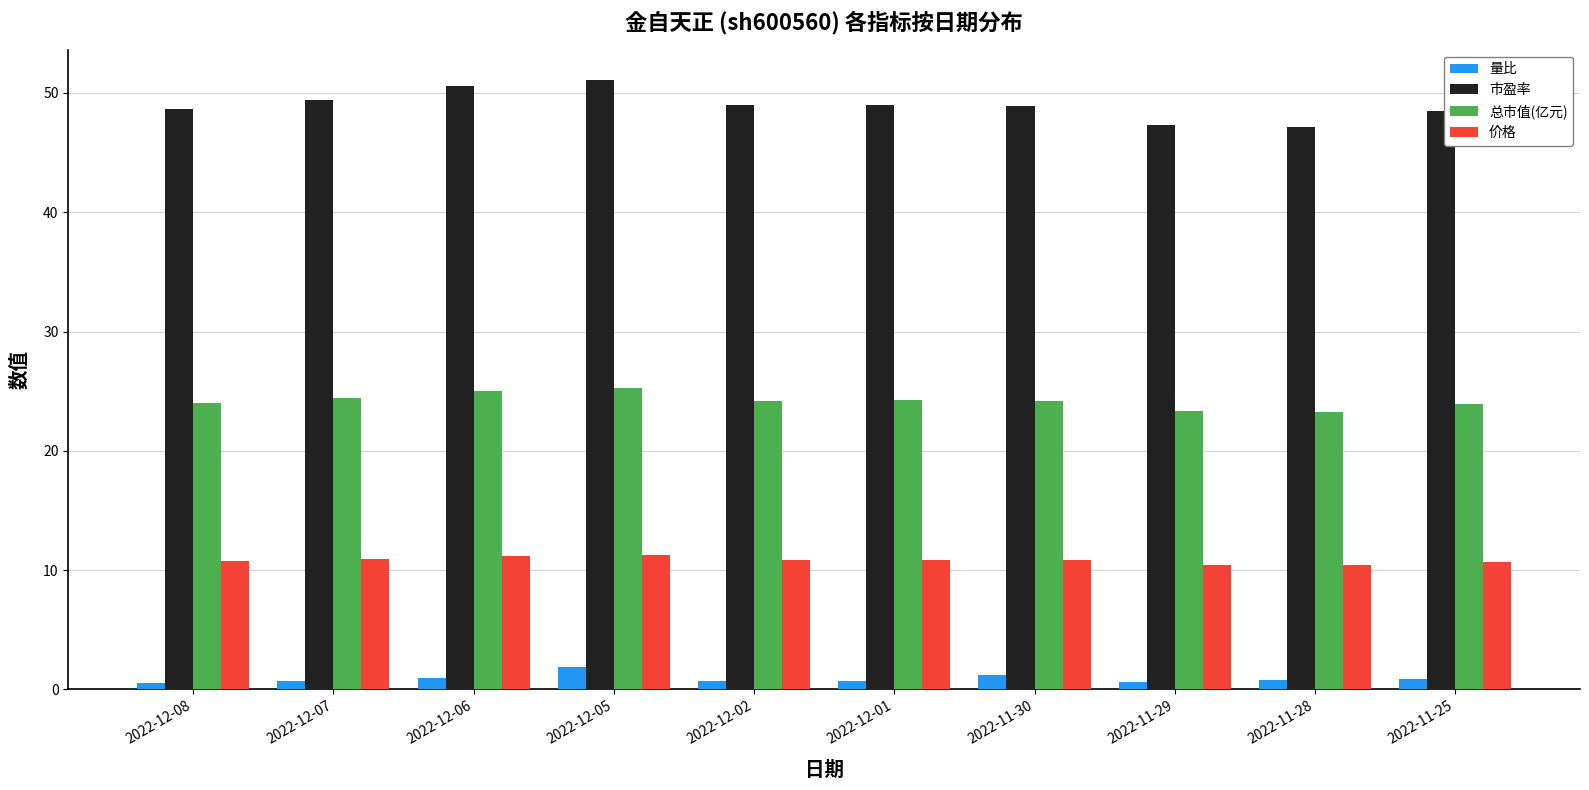

What is the average value of the 价格 series?

10.8